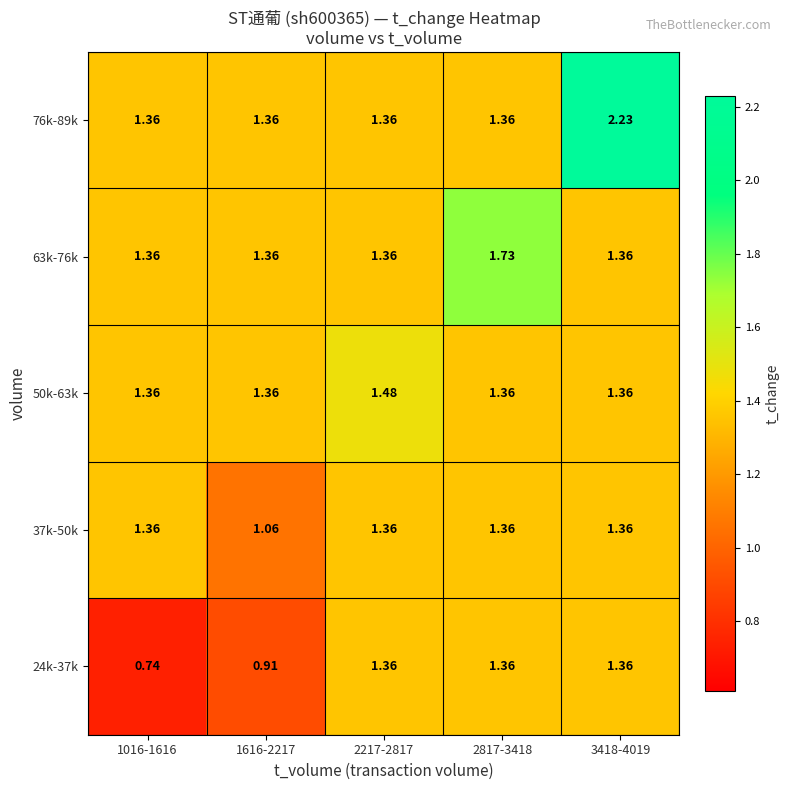

How many categories are shown in the chart?

5